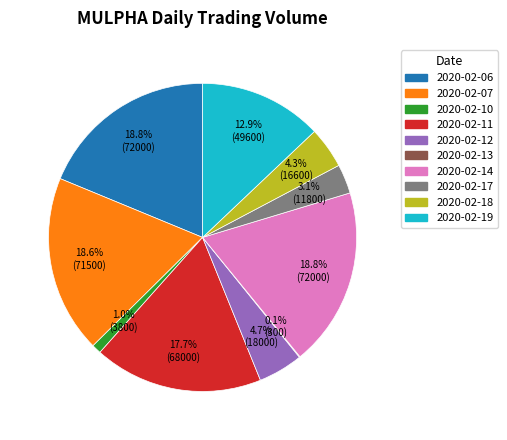

Approximately how many times larger is the value at 2020-02-19 compared to 2020-02-18?

3.0